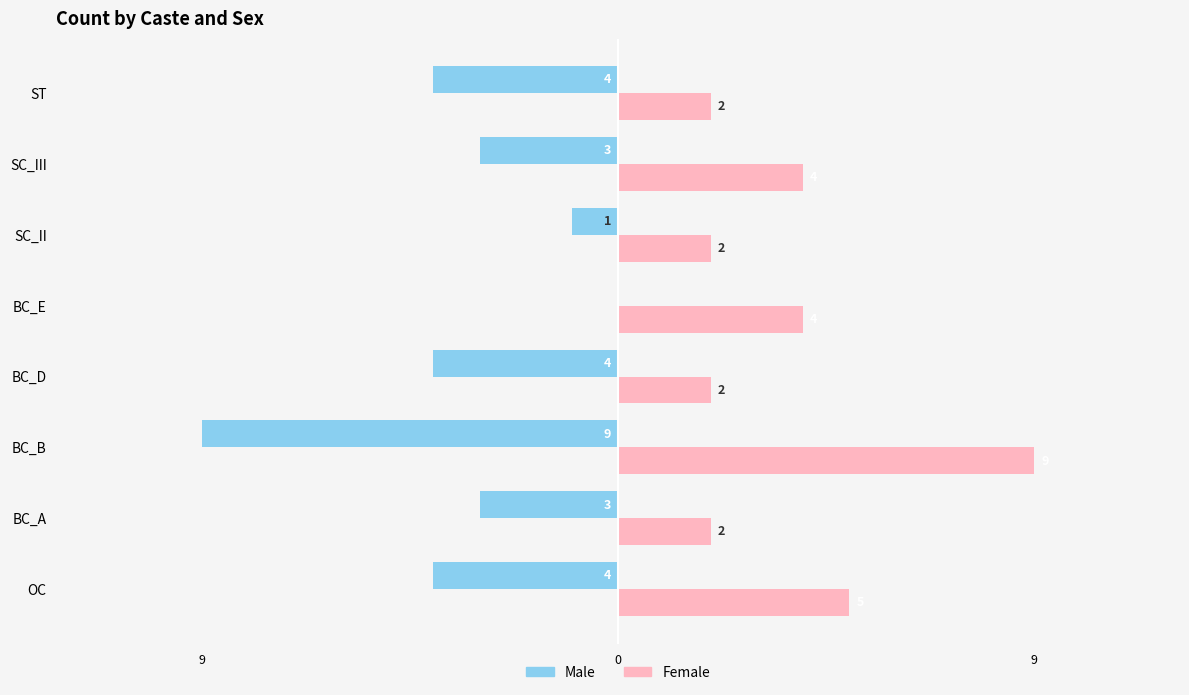

Where does the Female series first go above 4?

OC